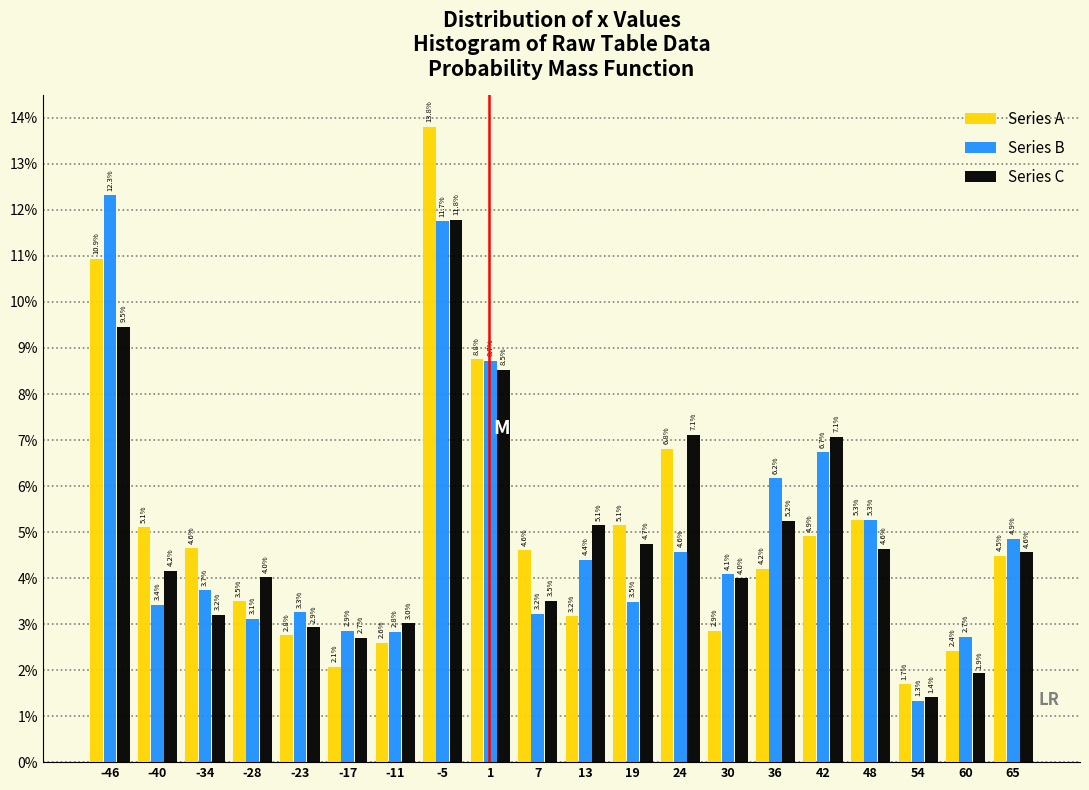

In the Series C series, which range on the x-axis has the tallest bar?

-8 to -2